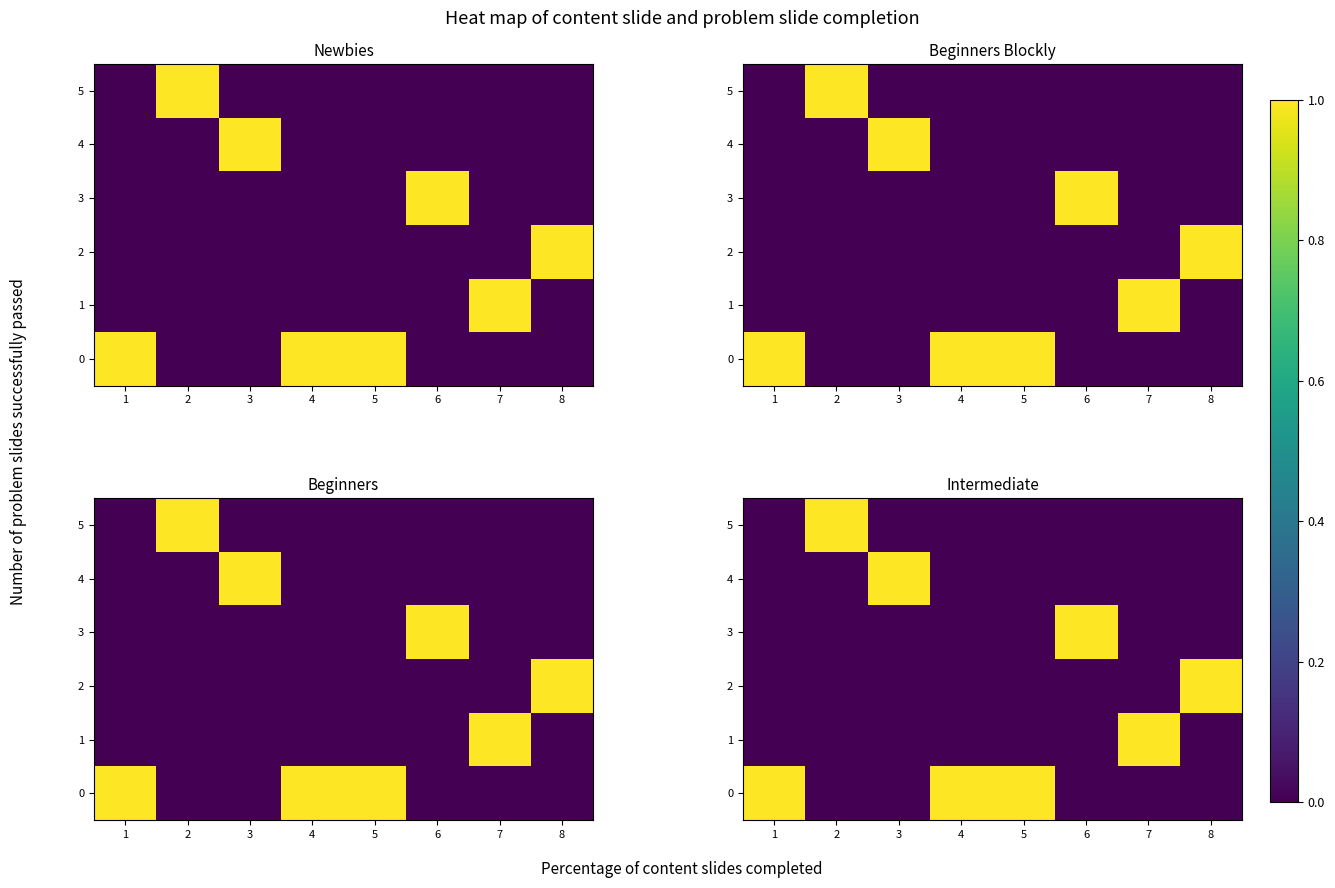

What is the sum of all 3 values?

1